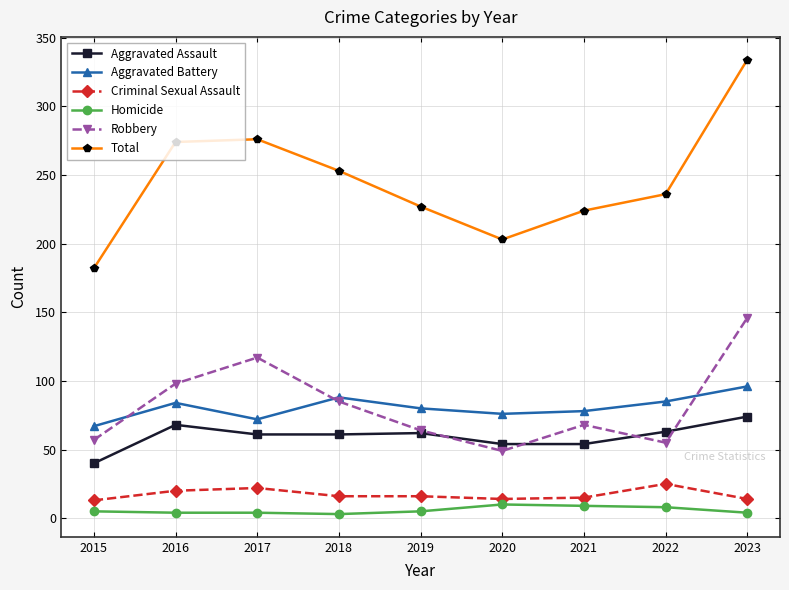

True or false: Aggravated Battery has more than 1 interior local peaks.

True